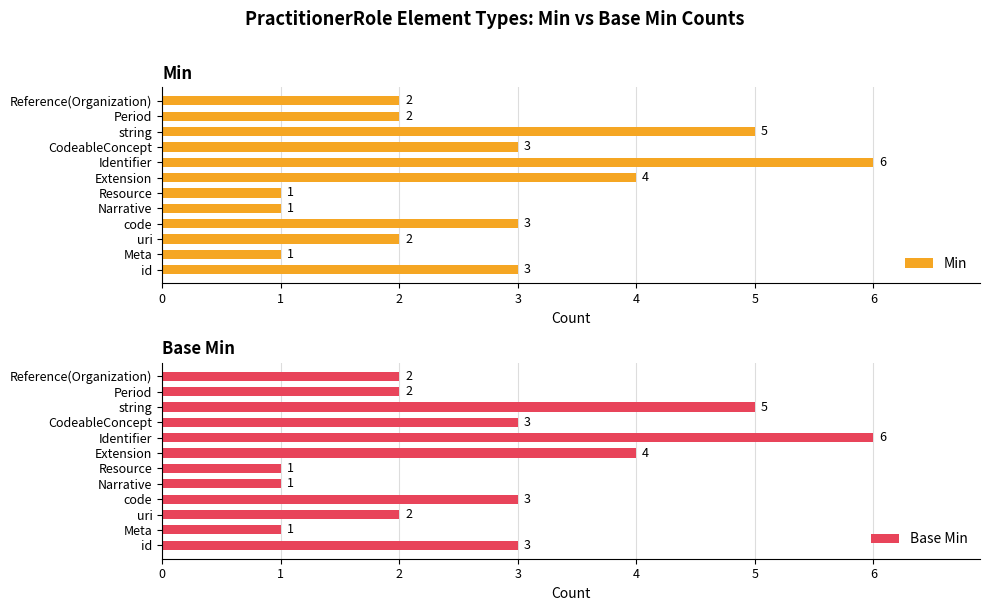

What is the value of the Min bar at the 11th from the left?

2